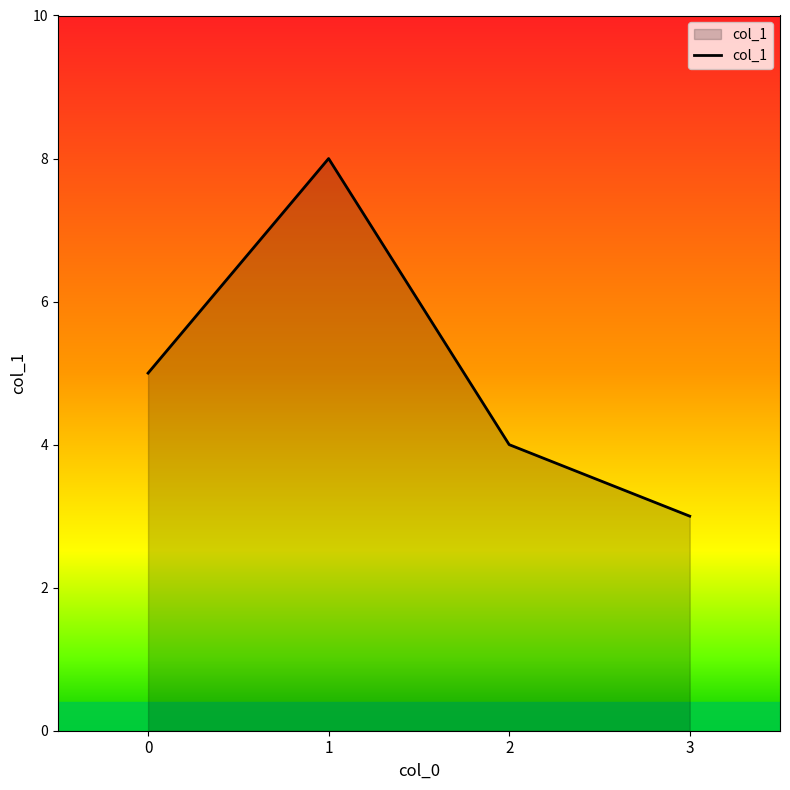

Is it true that the value at 1 is 8?

True